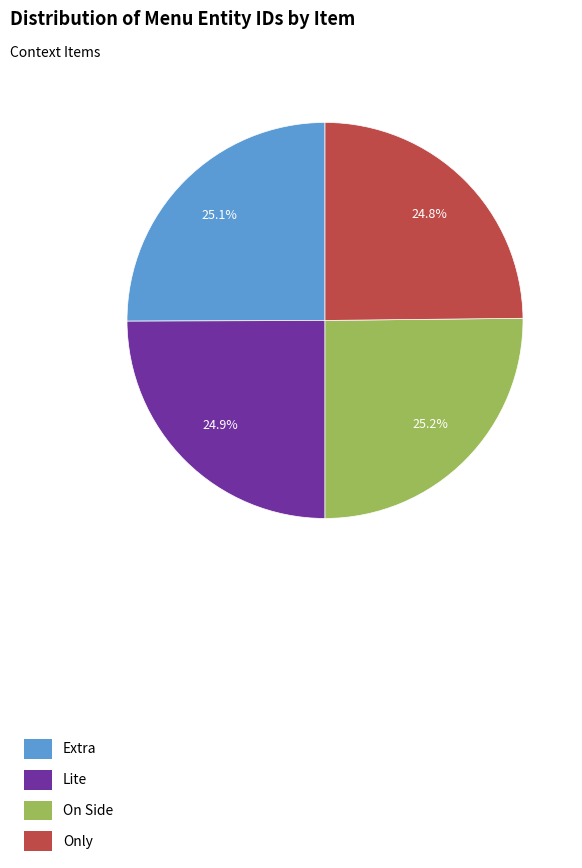

What is the ratio of the value at On Side to the value at Lite?

1.0